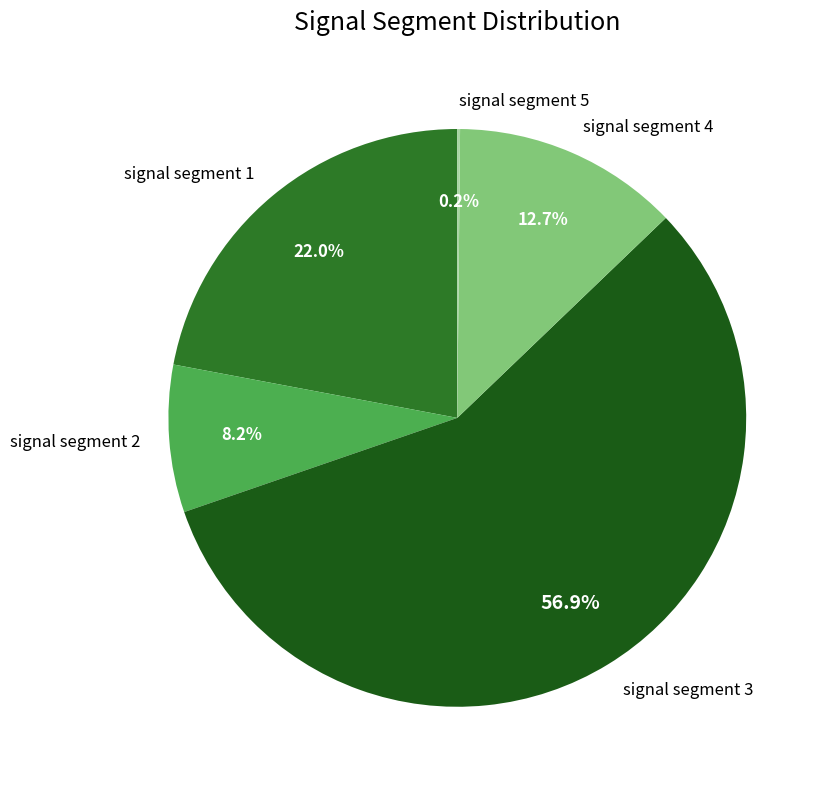

Which category has the biggest portion of the pie?

signal segment 3